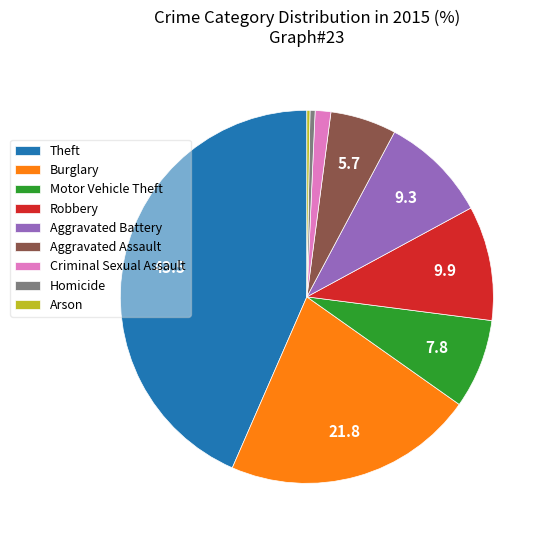

Is it true that Robbery is 10% of the pie?

True